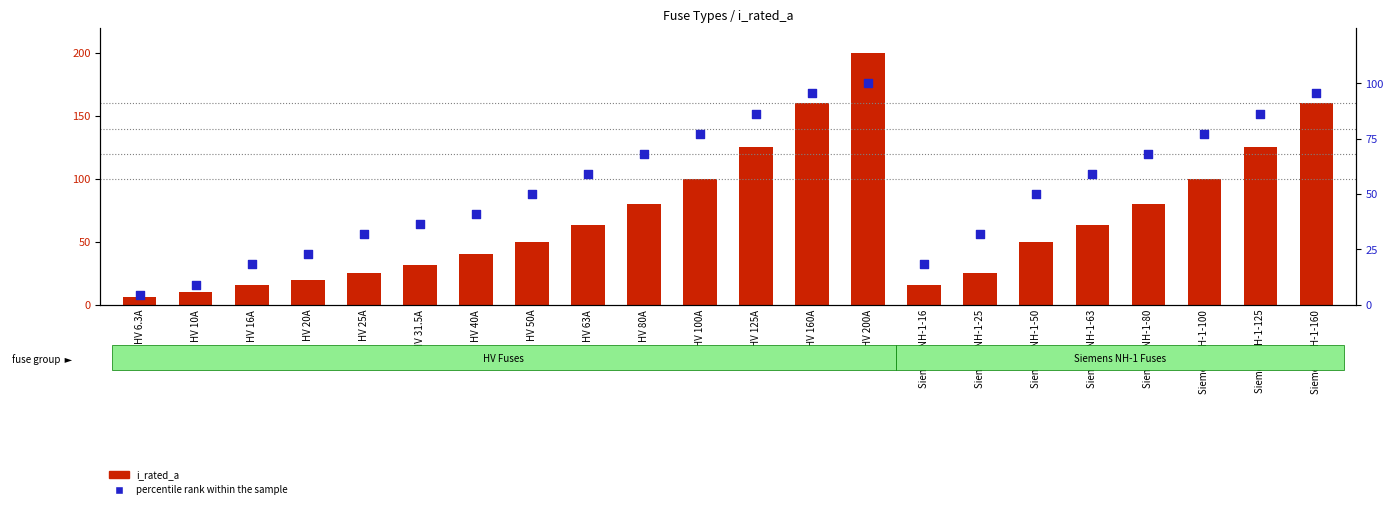

What are all the series names shown in the legend?

i_rated_a, percentile rank within the sample